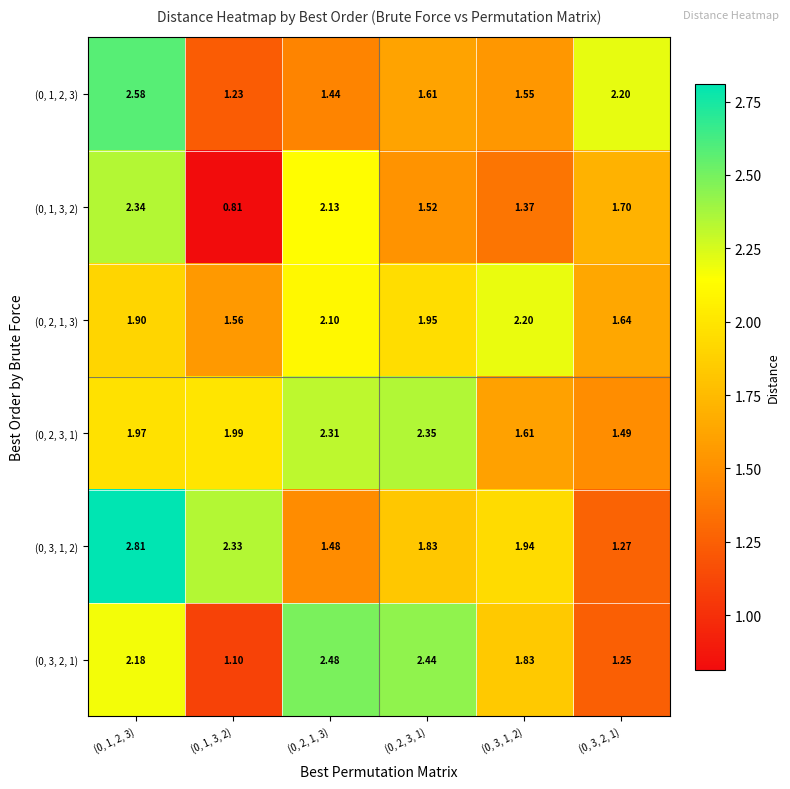

At which category is the sum across all series the highest?

(0, 1, 2, 3)